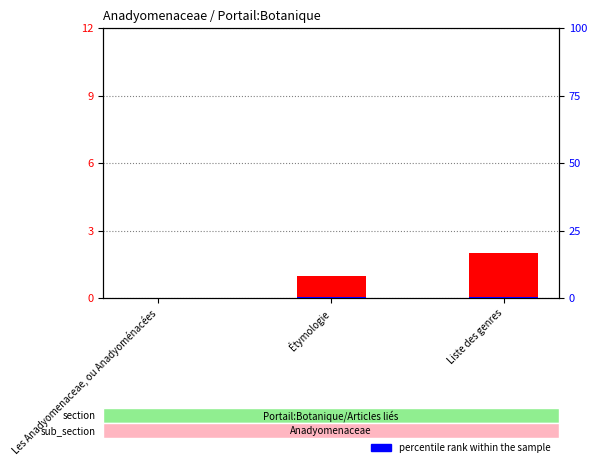

At which label is count closest to 1?

Étymologie